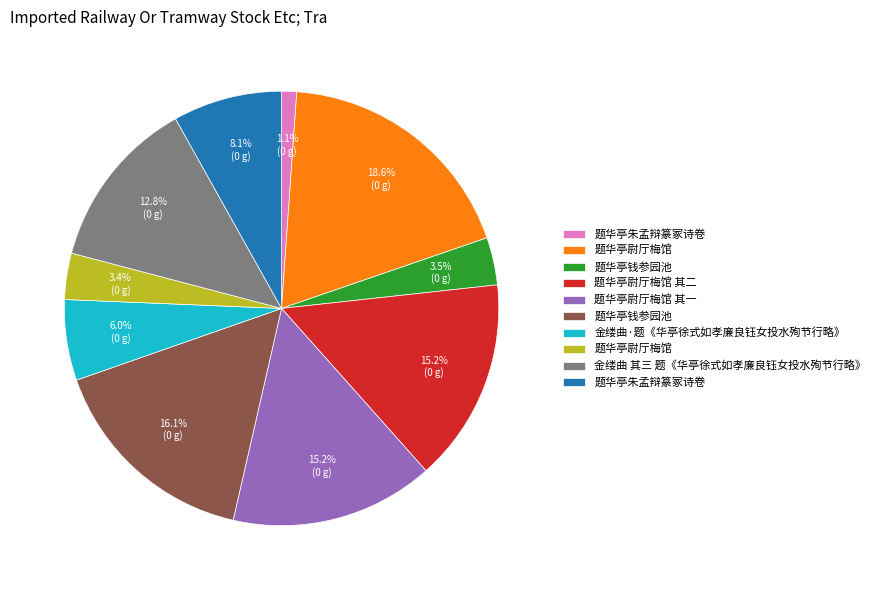

Is there any slice that represents more than half of the pie?

No